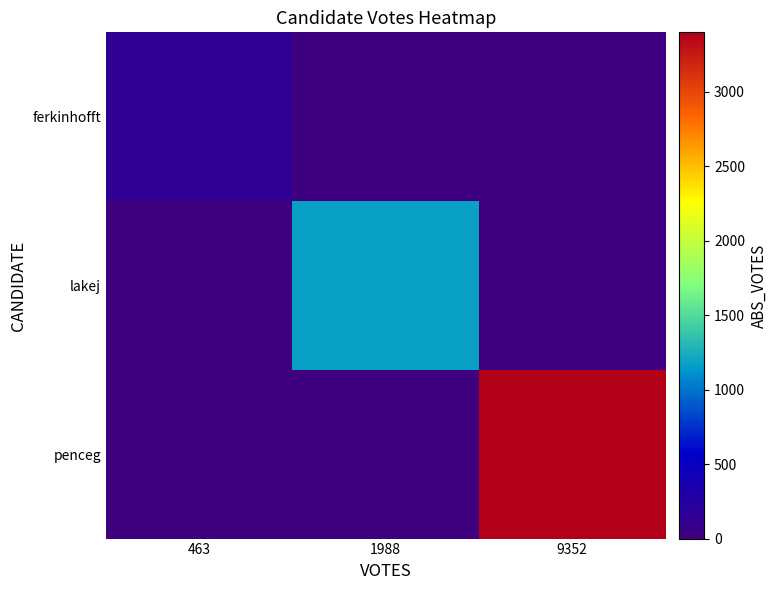

List the series in order of their overall mean, highest first.

penceg, lakej, ferkinhofft